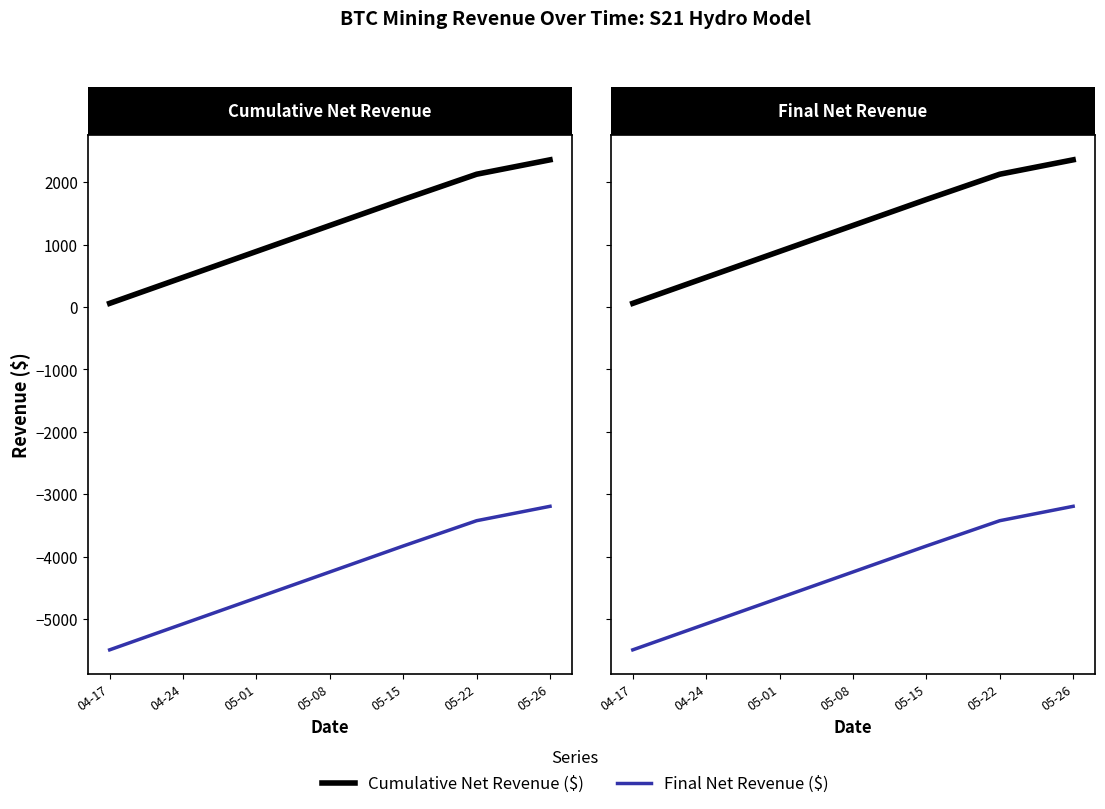

The value of Cumulative Net Revenue ($) at 05-08 is 2338.7. True or false?

False